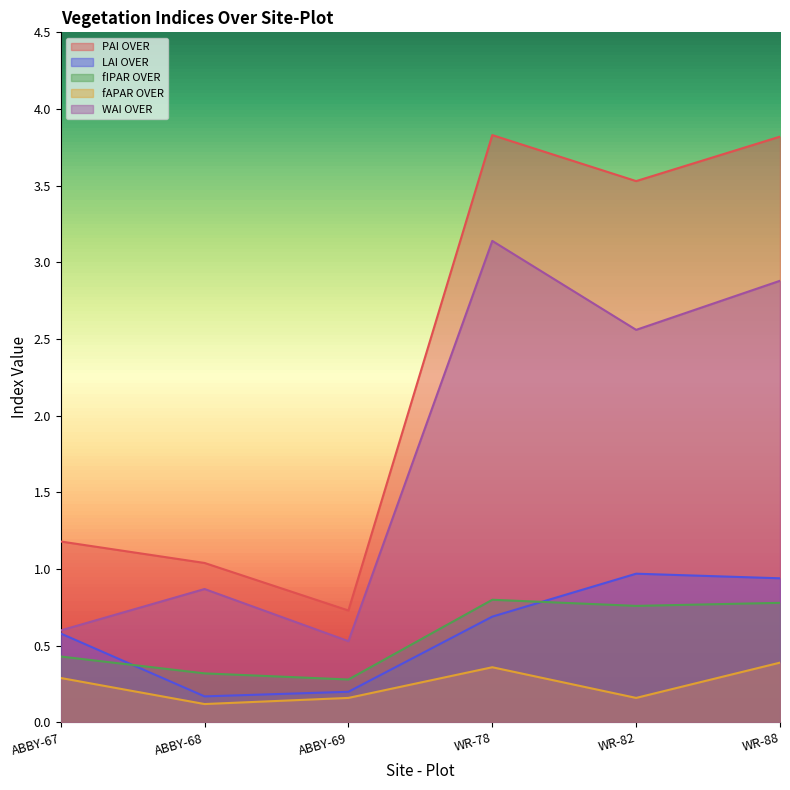

Reading left to right, what are all the values shown in this chart?

PAI OVER: 1.2	1.0	0.7	3.8	3.5	3.8
LAI OVER: 0.6	0.2	0.2	0.7	1.0	0.9
fIPAR OVER: 0.4	0.3	0.3	0.8	0.8	0.8
fAPAR OVER: 0.3	0.1	0.2	0.4	0.2	0.4
WAI OVER: 0.6	0.9	0.5	3.1	2.6	2.9